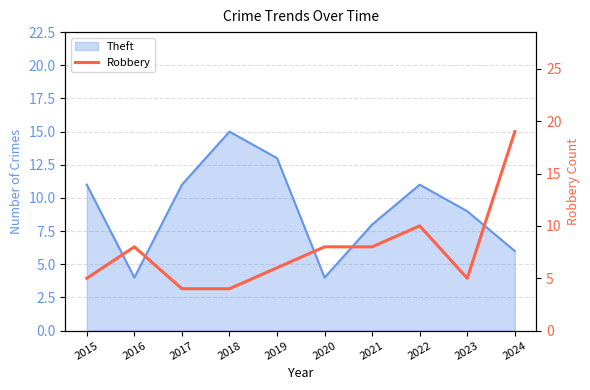

What is the sum of all values?

77